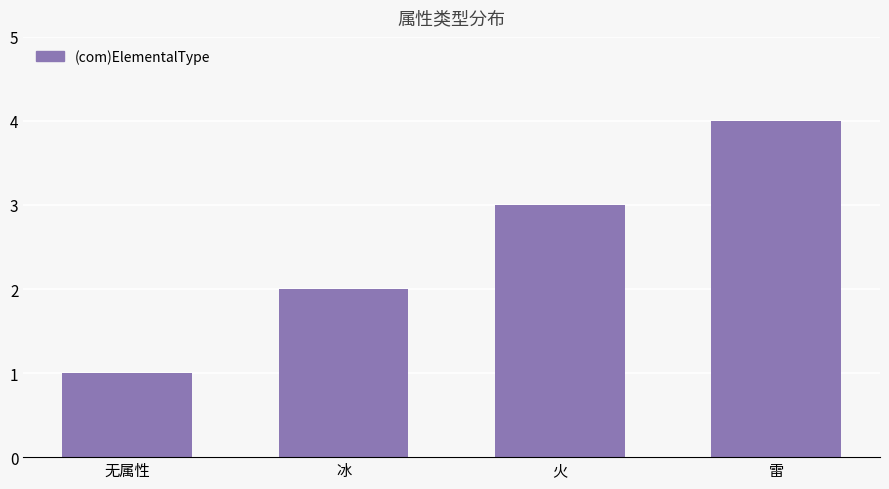

Rank the categories by value from highest to lowest.

雷, 火, 冰, 无属性